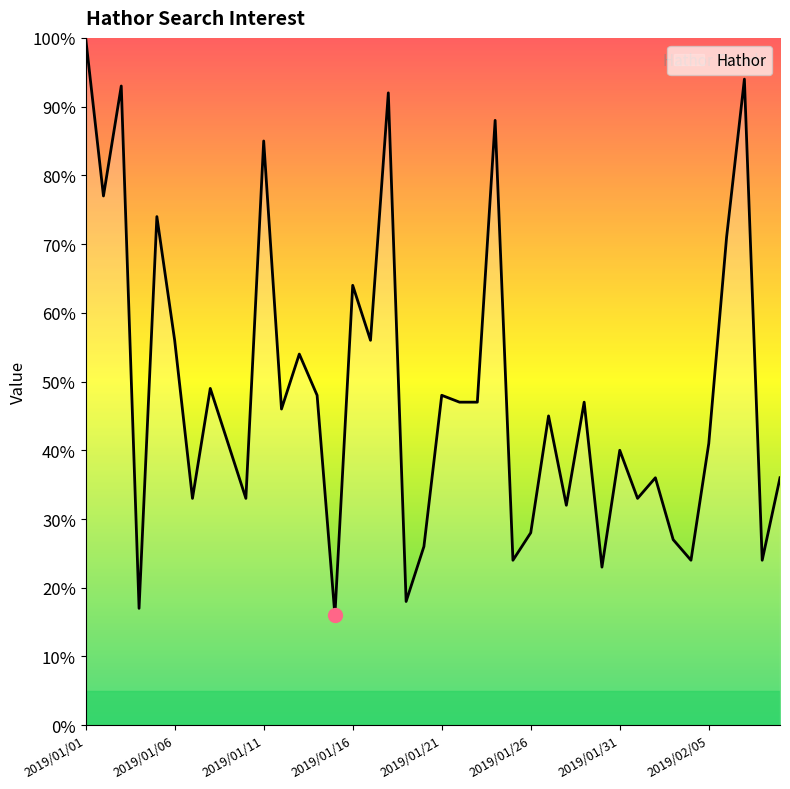

How many values are below 46?

20